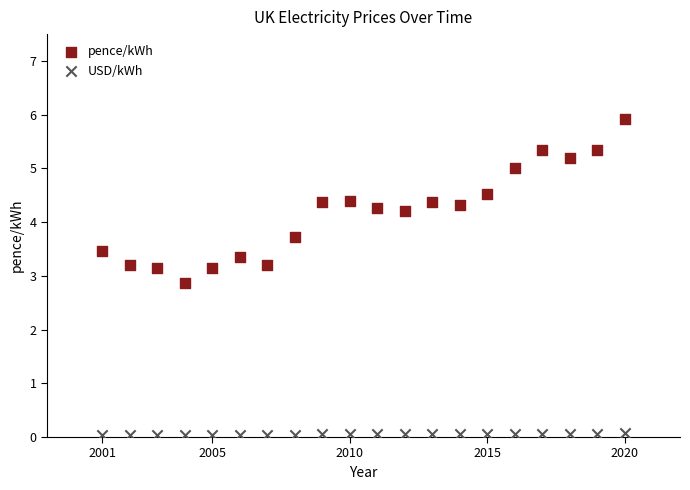

Across all series, what Y value is closest to 2?

2.9